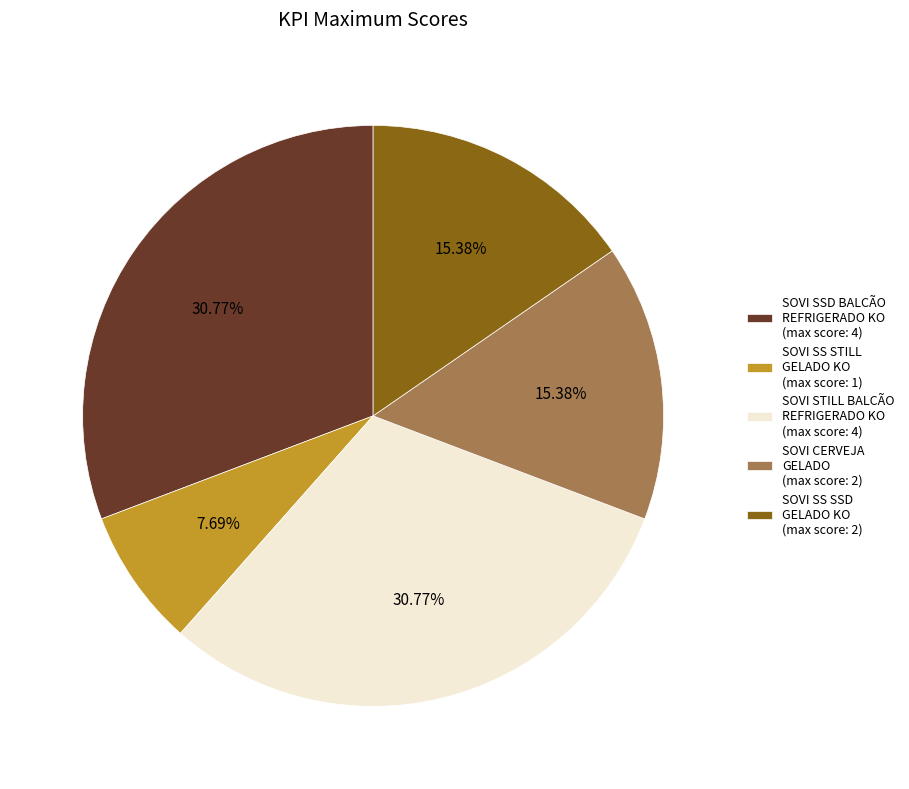

Is there any slice that represents more than half of the pie?

No